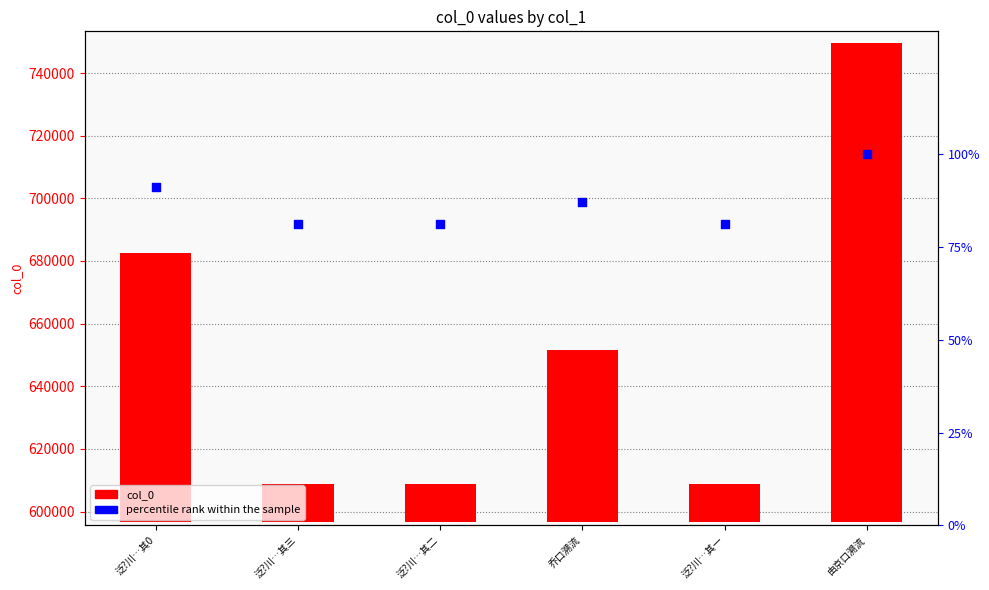

What are all the series names shown in the legend?

col_0, percentile rank within the sample